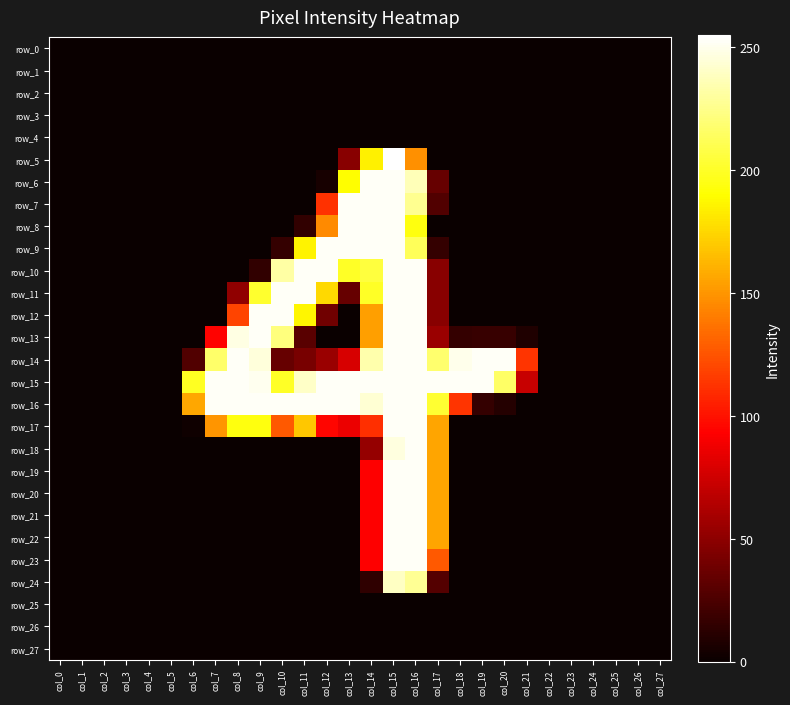

The row_1 series shows 0 at col_11. True or false?

True